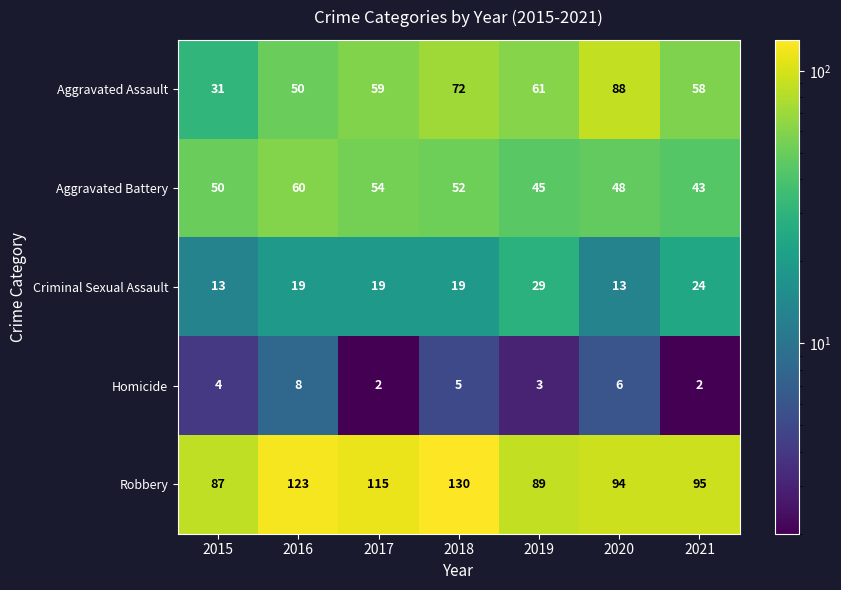

What is the sum of all Robbery values?

733